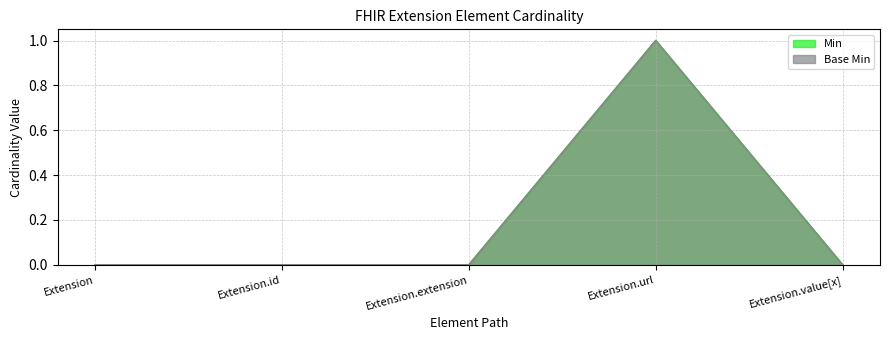

List the labels in order of Base Min value, smallest first.

Extension, Extension.id, Extension.extension, Extension.value[x], Extension.url